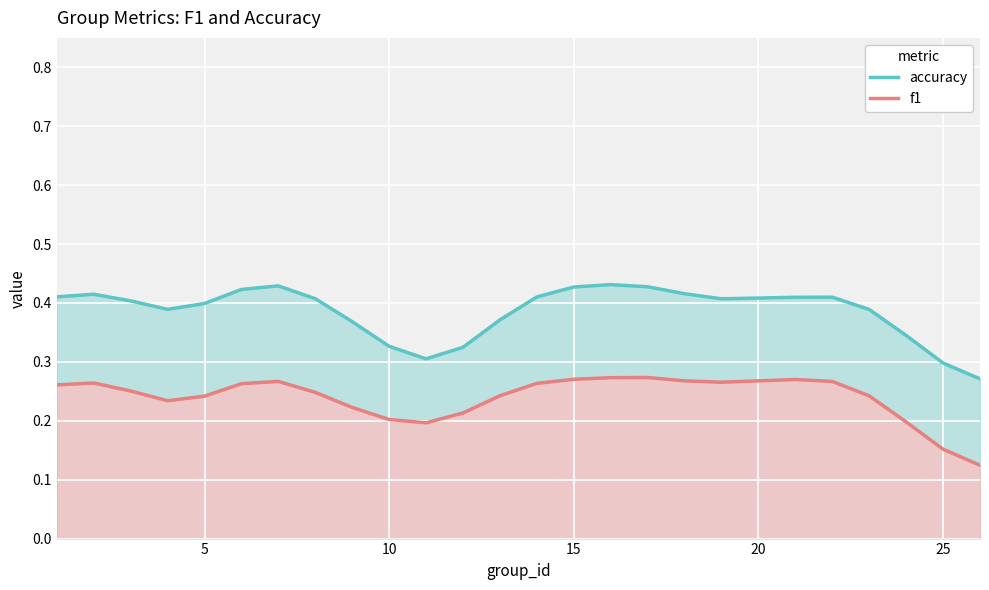

True or false: accuracy and f1 intersect in this chart.

False